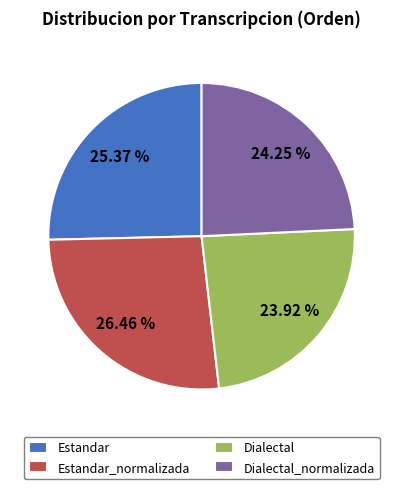

Is it true that Estandar_normalizada is 21% of the pie?

False